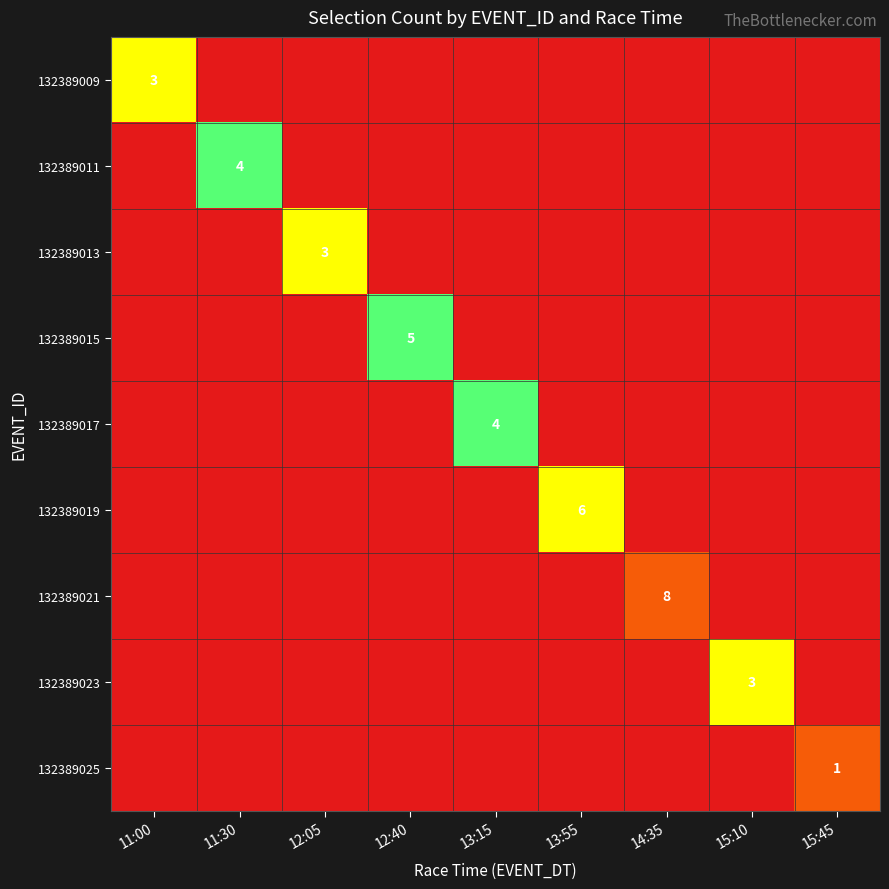

Which series has the widest spread of values?

132389021